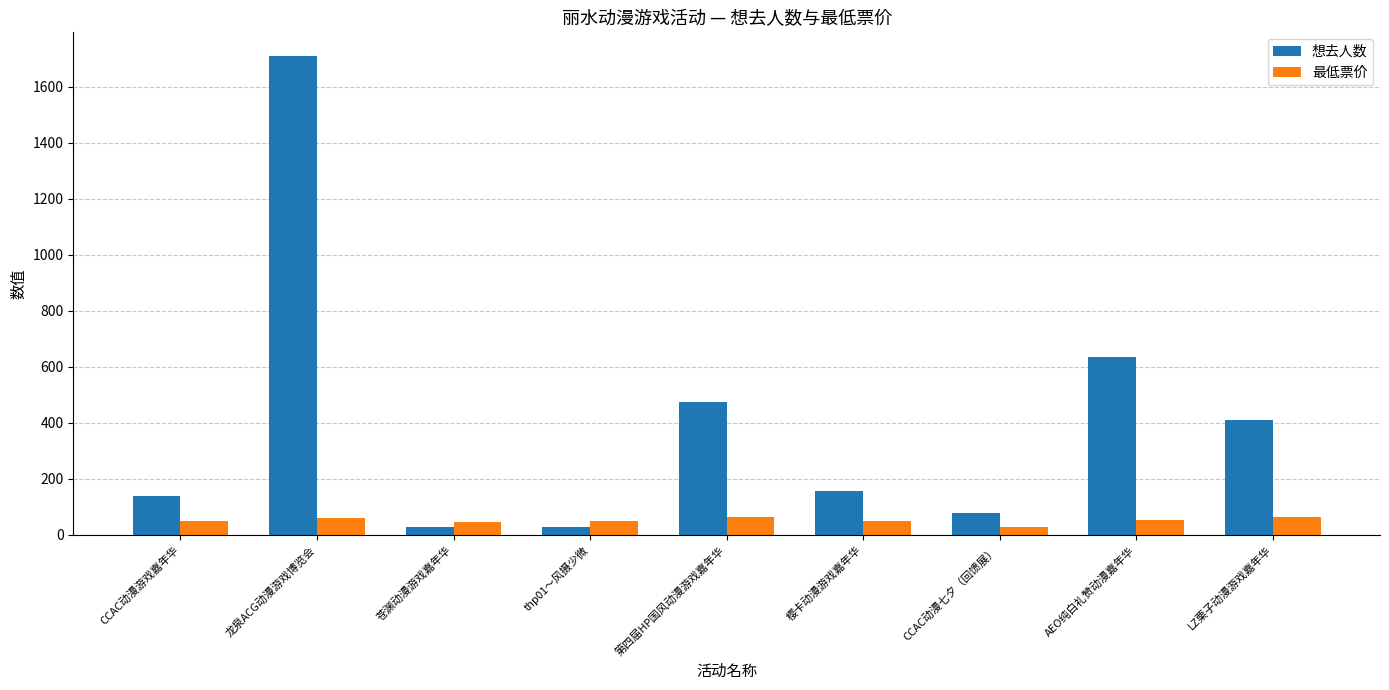

True or false: 想去人数 has a value of 1136.8 at AEO纯白礼赞动漫嘉年华.

False